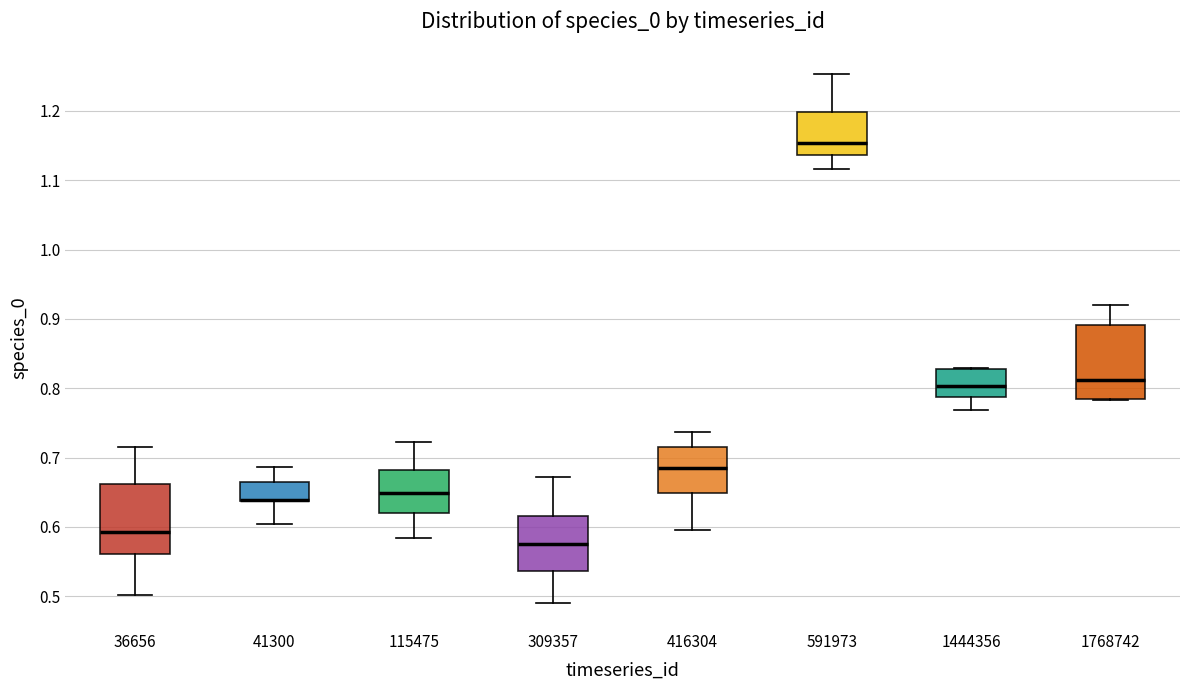

Where is the upper edge of the box at x = 1768742 on the y-axis? The values are not printed on the chart, so give them approximately, as read against the axis.

0.89